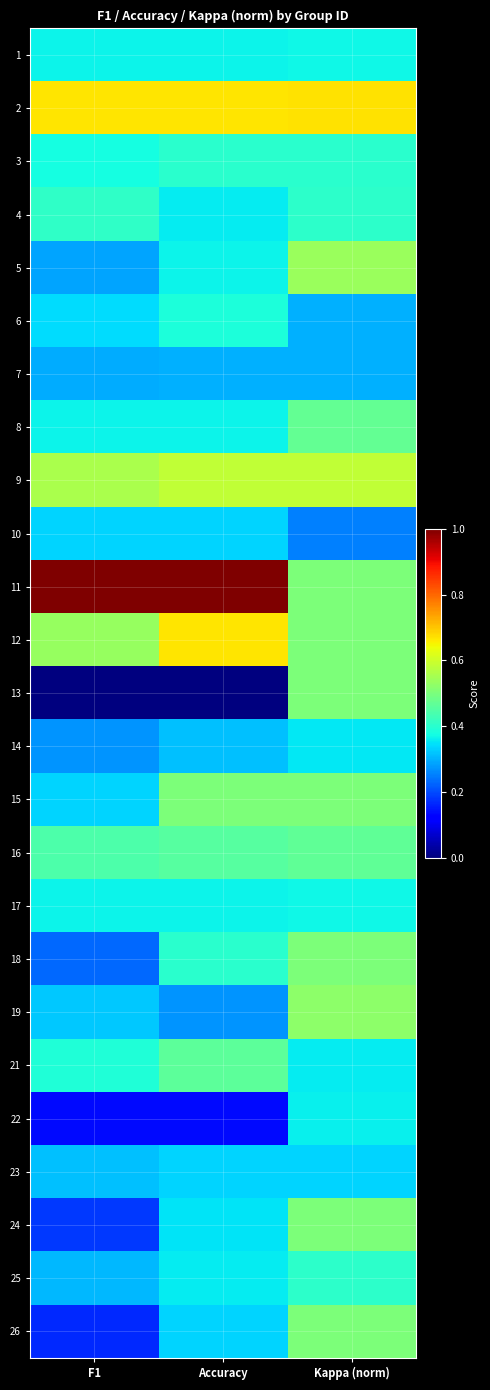

At which category is the sum across all series the highest?

Kappa (norm)